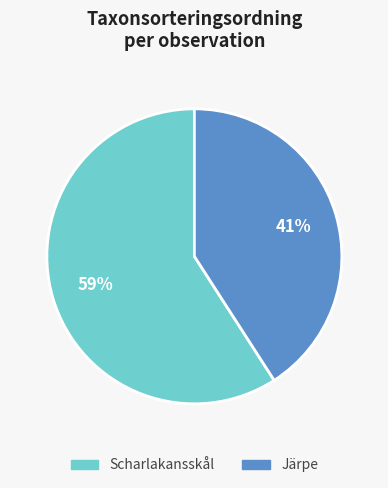

To the nearest percent, what is the difference between the largest and smallest slice percentages?

18%